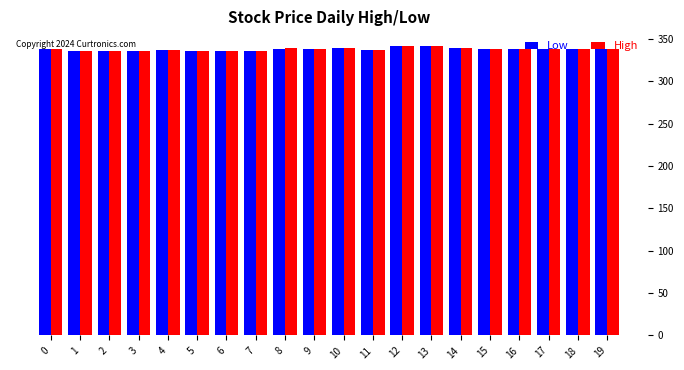

At how many categories does at least one series exceed 339?

3